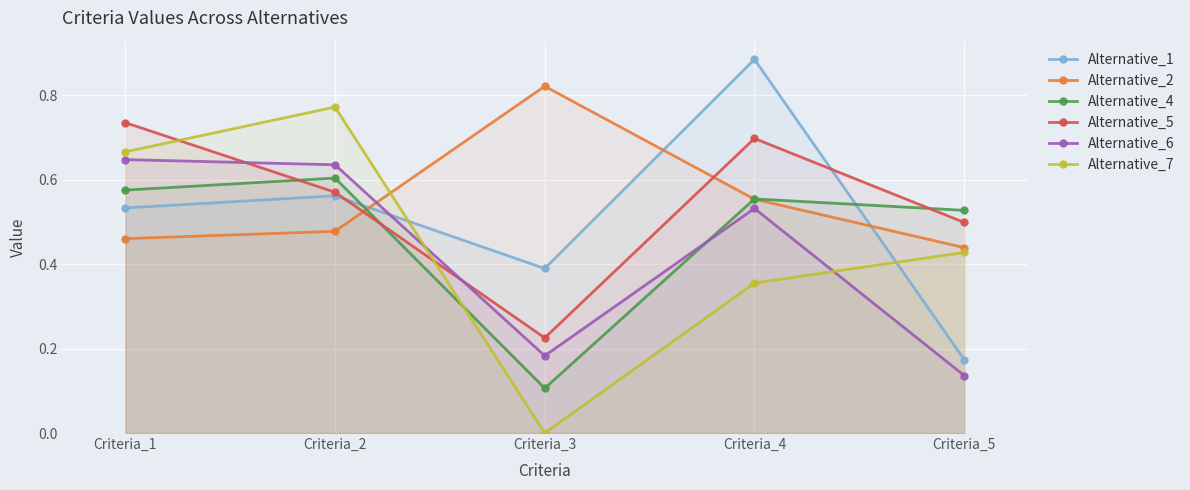

What is the difference between the maximum and minimum values in the Alternative_6 series?

0.5